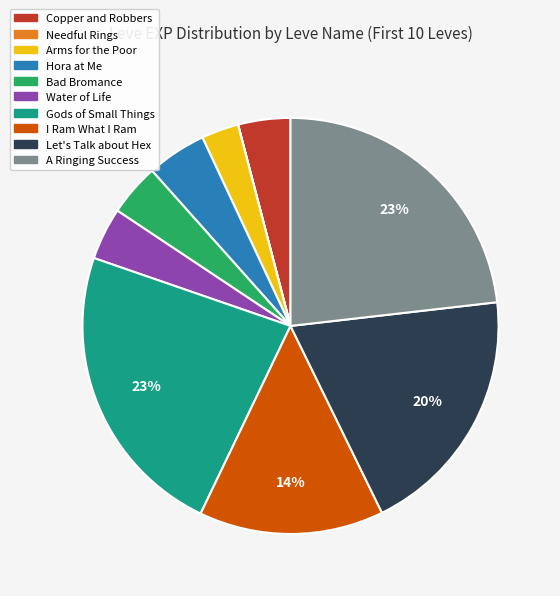

True or false: Water of Life accounts for 13% of the total.

False